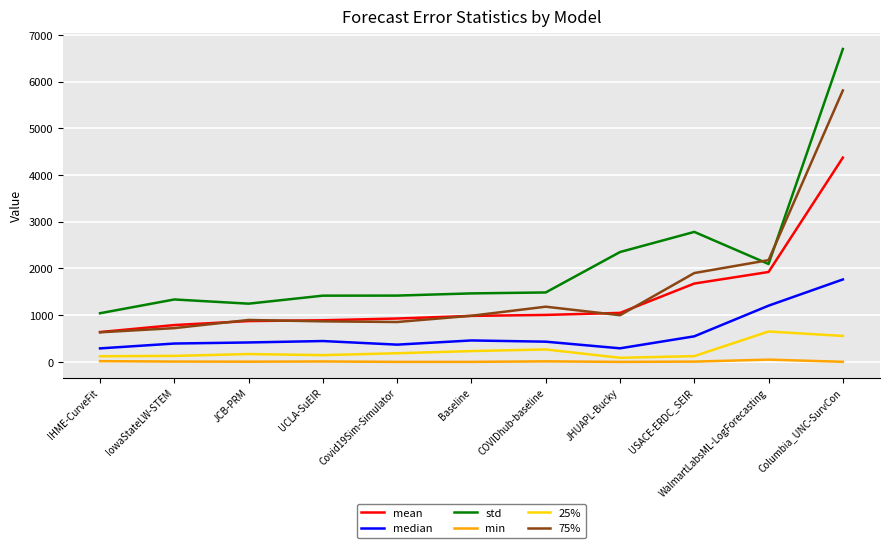

At IowaStateLW-STEM, list the series in order from smallest to largest.

min, 25%, median, 75%, mean, std